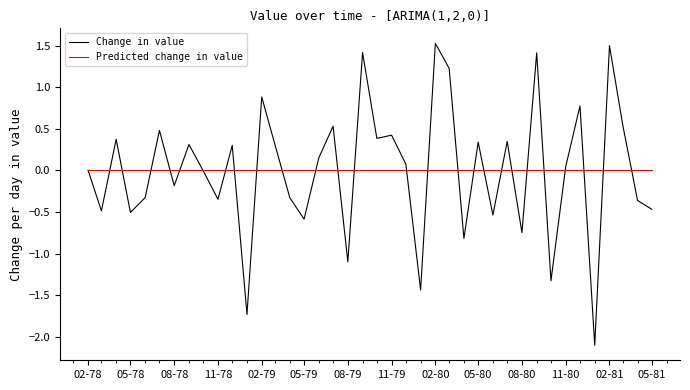

Which series has the largest range (max minus min)?

Change in value